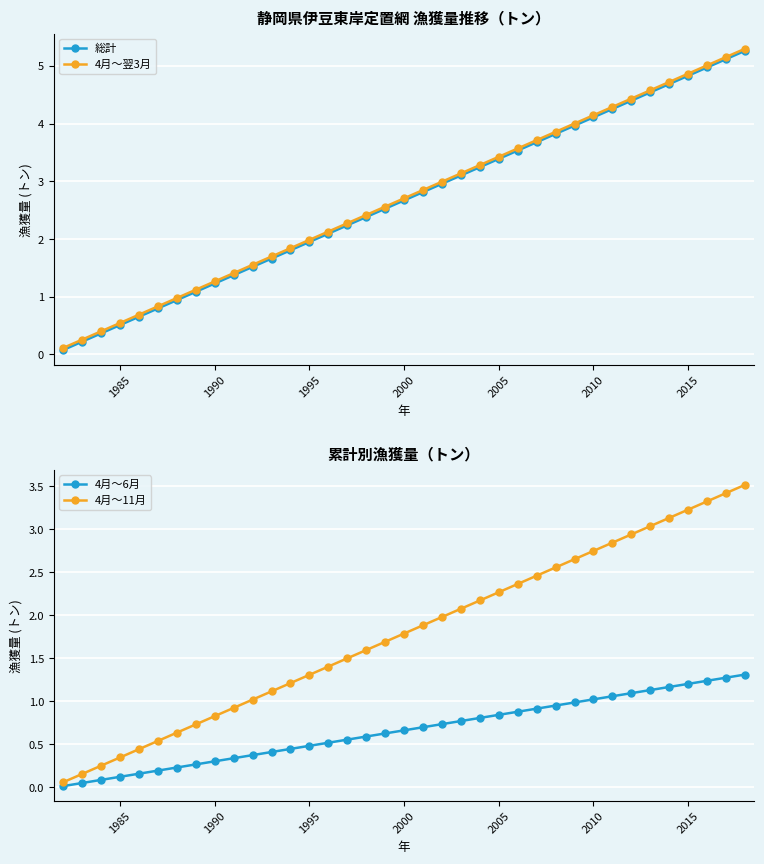

True or false: 4月～11月 has more than 0 points higher than both neighbors.

False